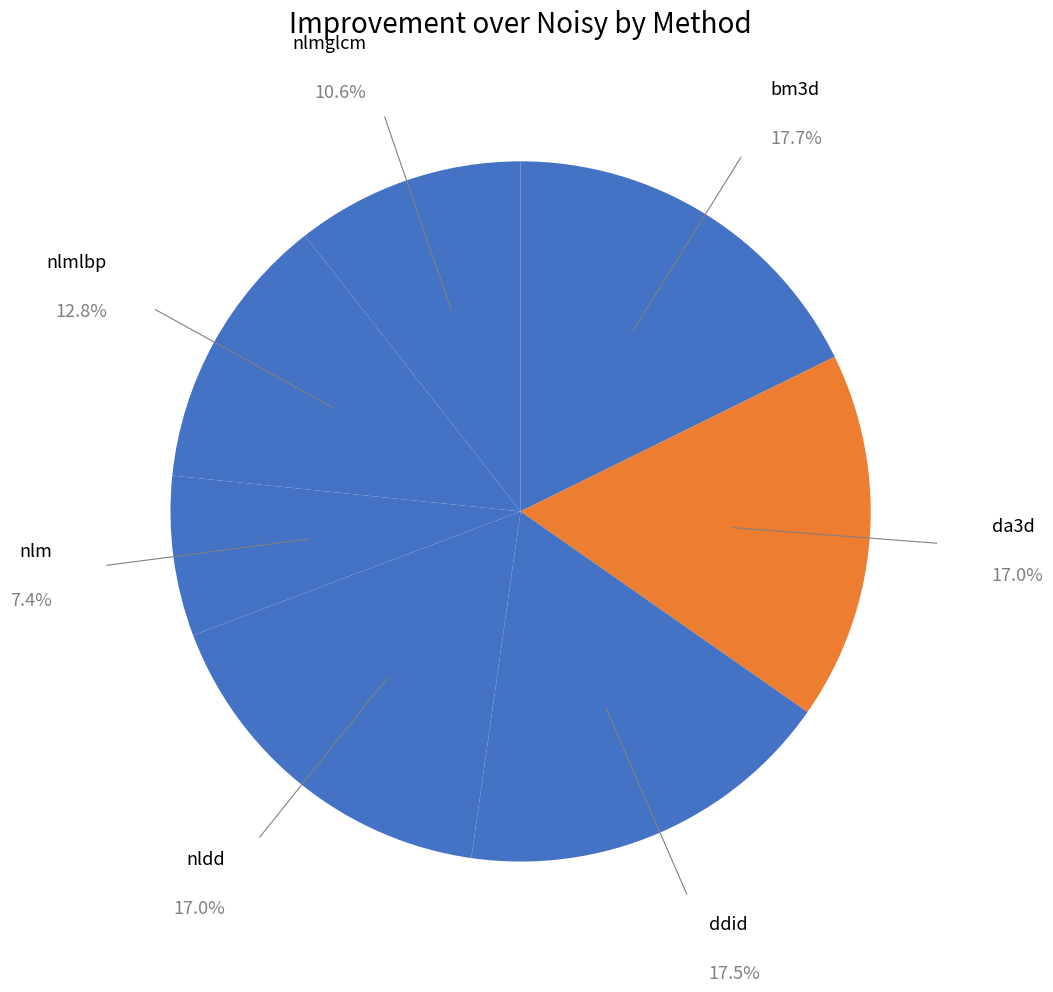

How many segments does this pie chart have?

7